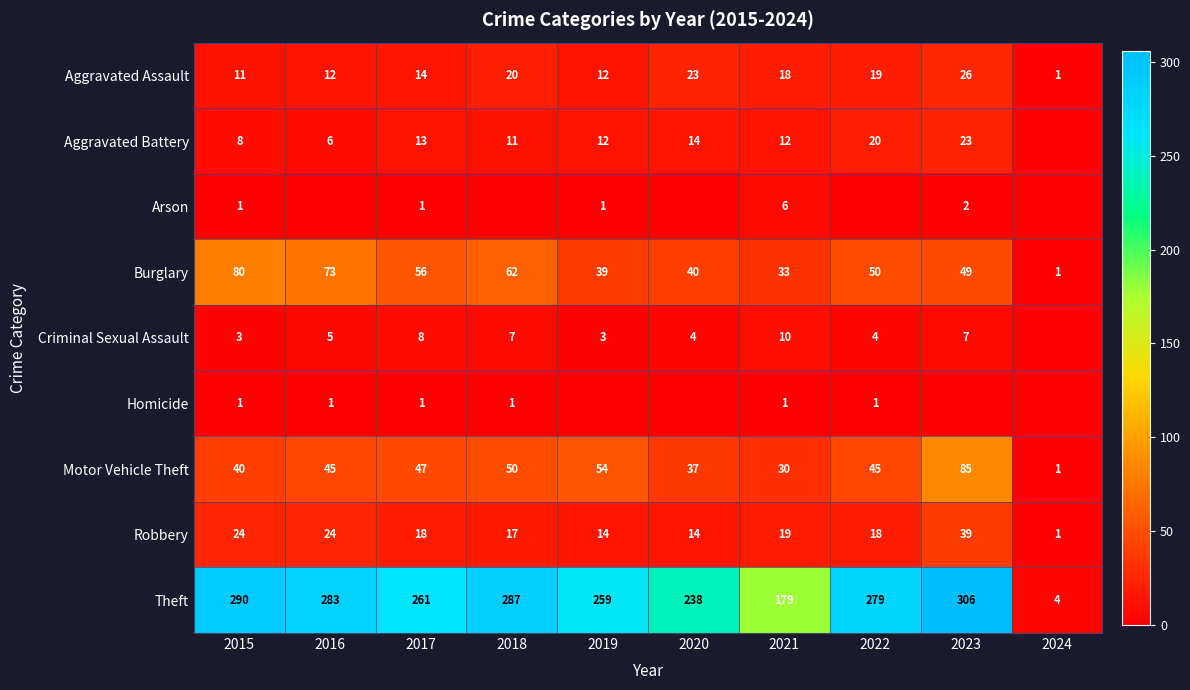

Is it true that Aggravated Battery equals 8 at 2015?

True